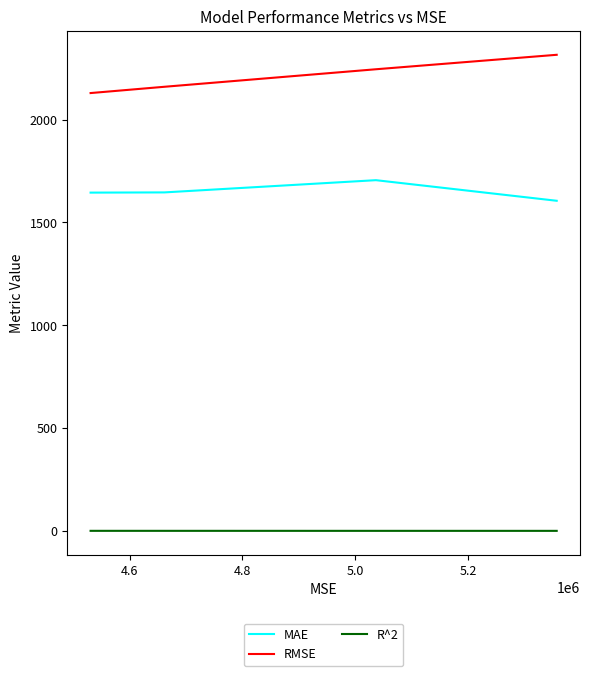

Which series has the widest spread of values?

RMSE